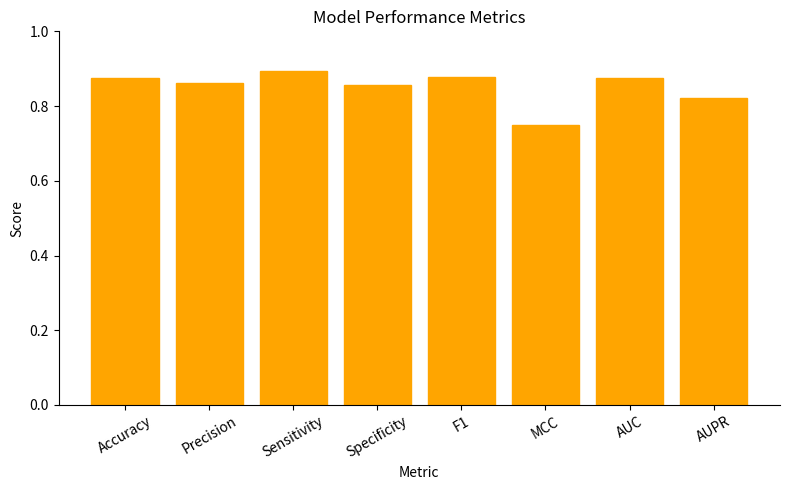

At which category does the chart reach its minimum across all series?

MCC